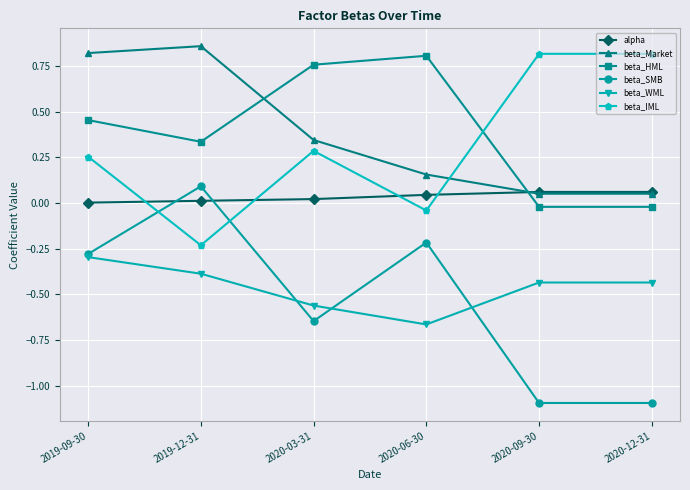

Which category has the highest value in the beta_HML series?

2020-06-30